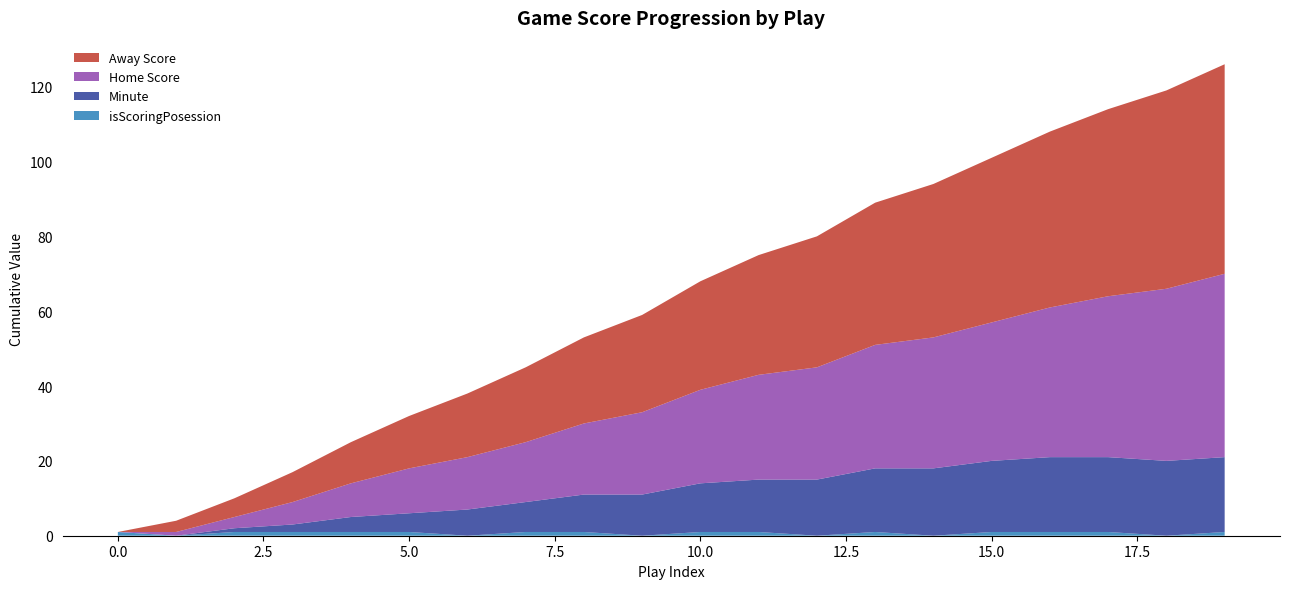

Reading left to right, what are all the values shown in this chart?

Away Score: 0	3	5	8	11	14	17	20	23	26	29	32	35	38	41	44	47	50	53	56
Home Score: 0	1	3	6	9	12	14	16	19	22	25	28	30	33	35	37	40	43	46	49
Minute: 0	0	1	2	4	5	7	8	10	11	13	14	15	17	18	19	20	20	20	20
isScoringPosession: 1	0	1	1	1	1	0	1	1	0	1	1	0	1	0	1	1	1	0	1